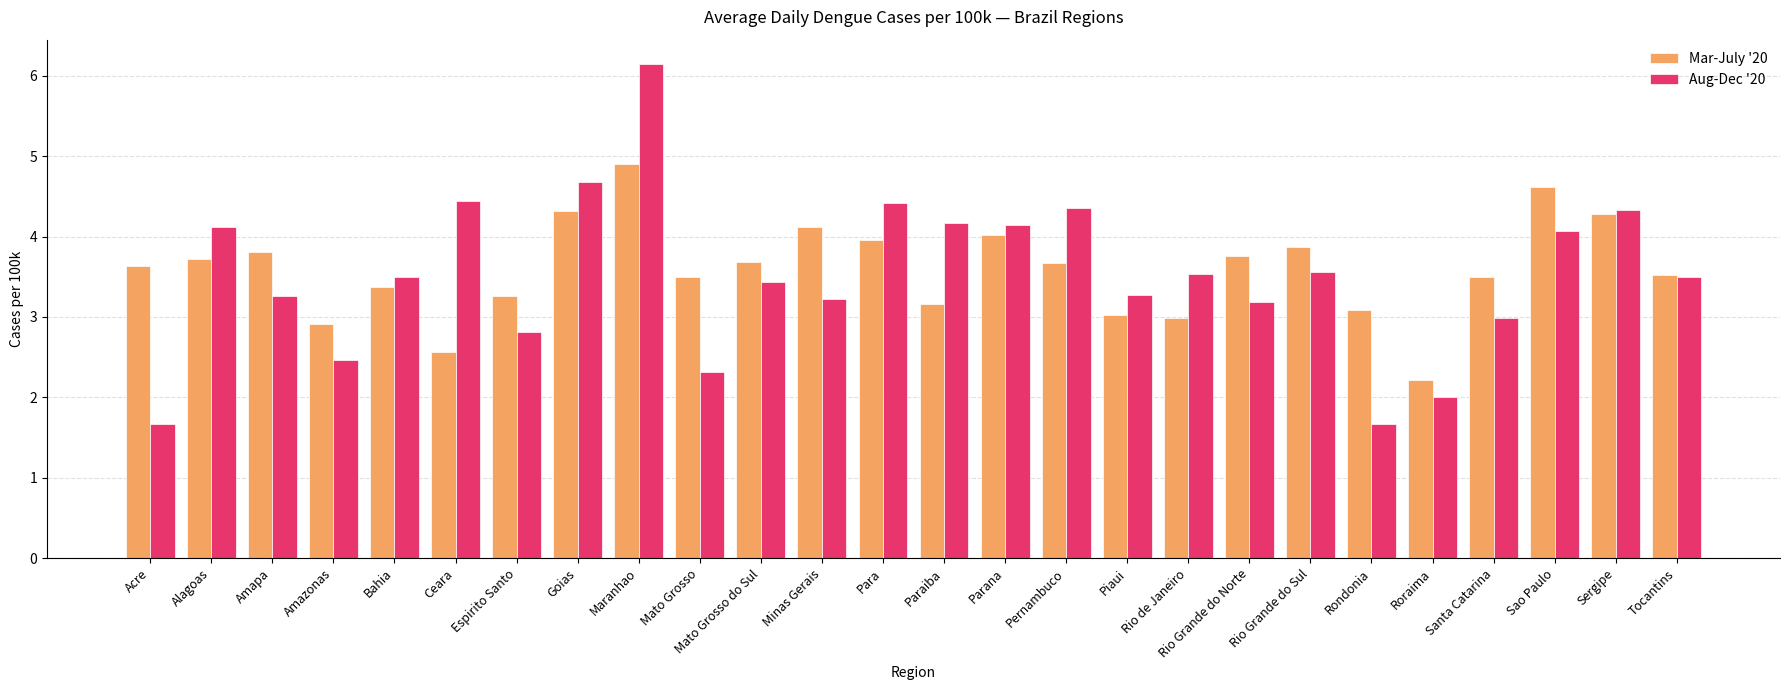

Which series has the largest range (max minus min)?

Aug-Dec '20